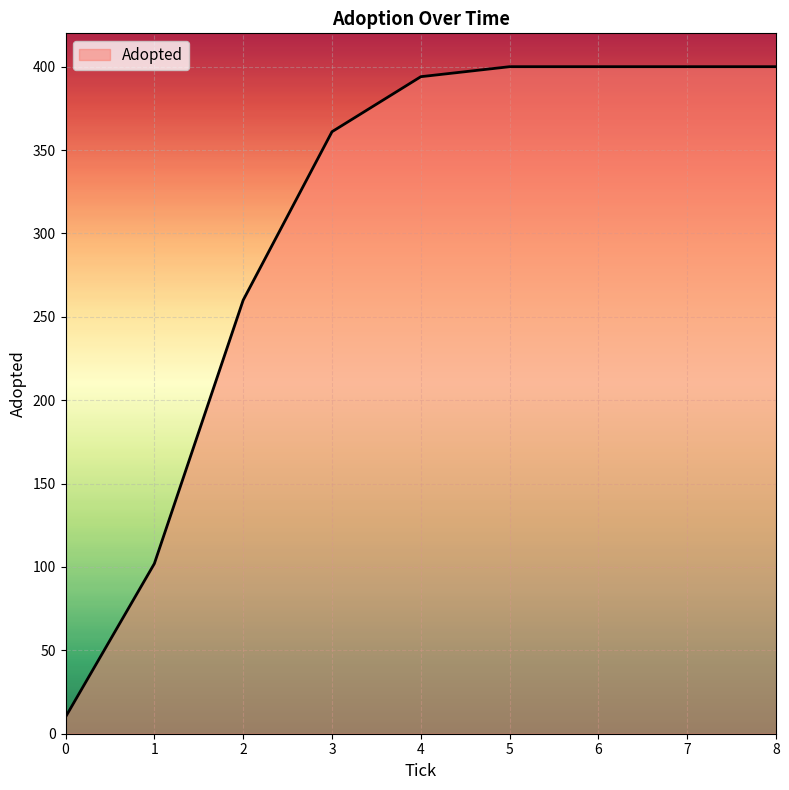

What is the difference between the values at 1 and 0?

92